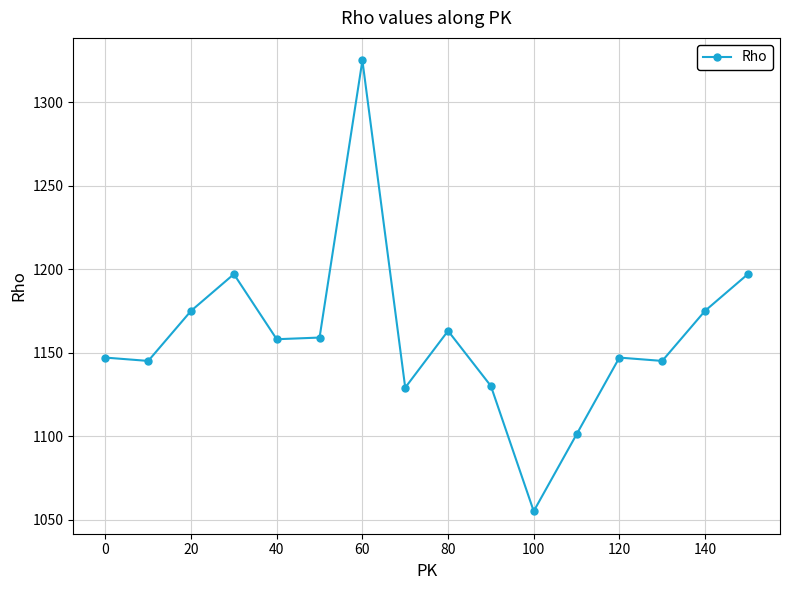

What is the value of the 12th point from the left?

1101